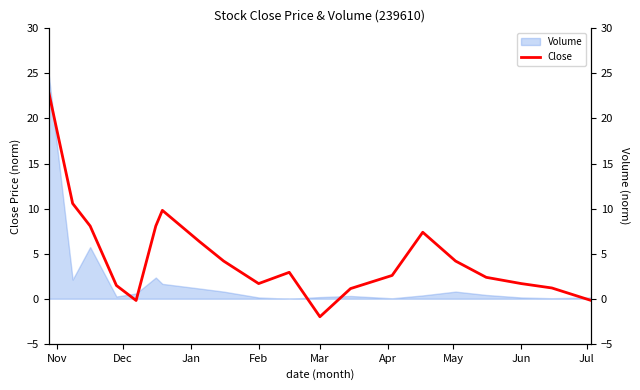

How many interior local valleys (lower than both neighbors) does the data have?

3